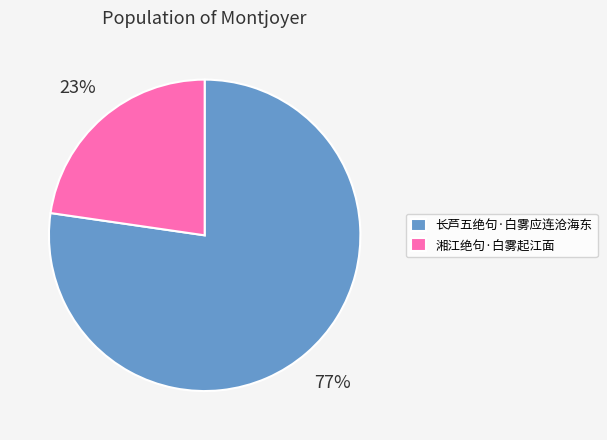

Combined, do 长芦五绝句·白雾应连沧海东 and 湘江绝句·白雾起江面 account for over 50%?

Yes